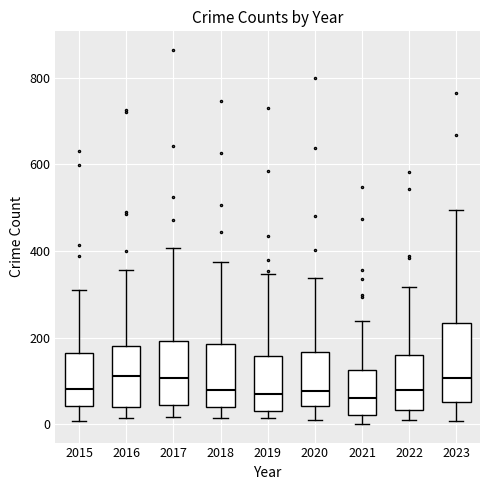

Reading left to right, transcribe this box plot: for each box, give where its median line is, the range the box spans, and where its two whiskers end, as read against the y-axis. The values are not printed on the chart, so give them approximately, as read against the axis.

2015: median 80, box 40 to 160, whiskers 0 to 320
2016: median 120, box 40 to 180, whiskers 20 to 360
2017: median 100, box 40 to 200, whiskers 20 to 400
2018: median 80, box 40 to 180, whiskers 20 to 380
2019: median 60, box 40 to 160, whiskers 20 to 340
2020: median 80, box 40 to 160, whiskers 20 to 340
2021: median 60, box 20 to 120, whiskers 0 to 240
2022: median 80, box 40 to 160, whiskers 20 to 320
2023: median 100, box 60 to 240, whiskers 0 to 500